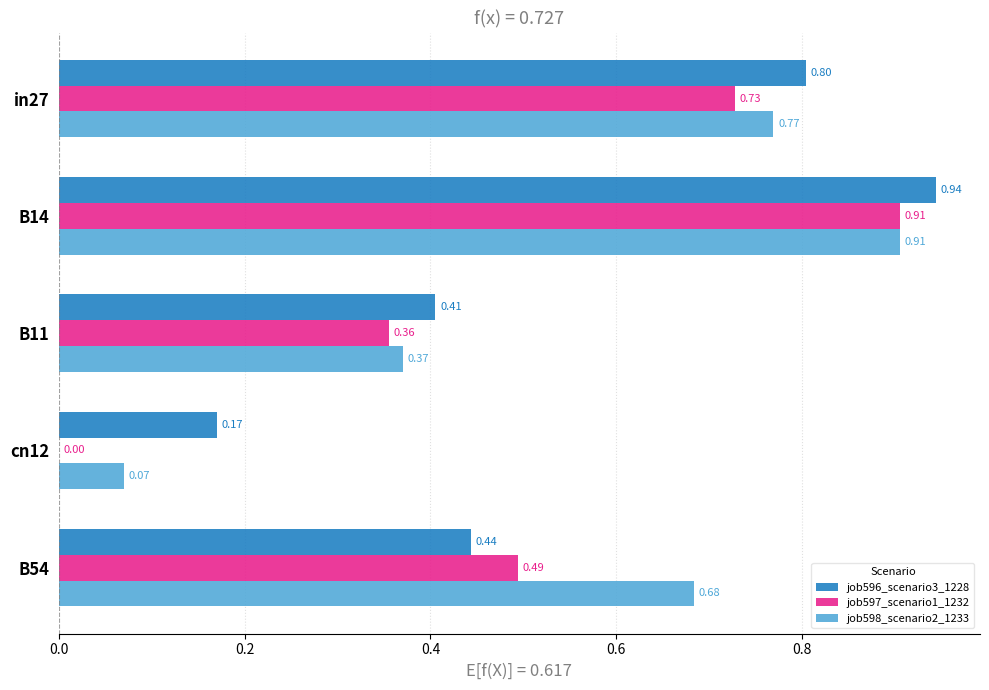

Between cn12 and B54, which series saw the biggest shift?

job598_scenario2_1233